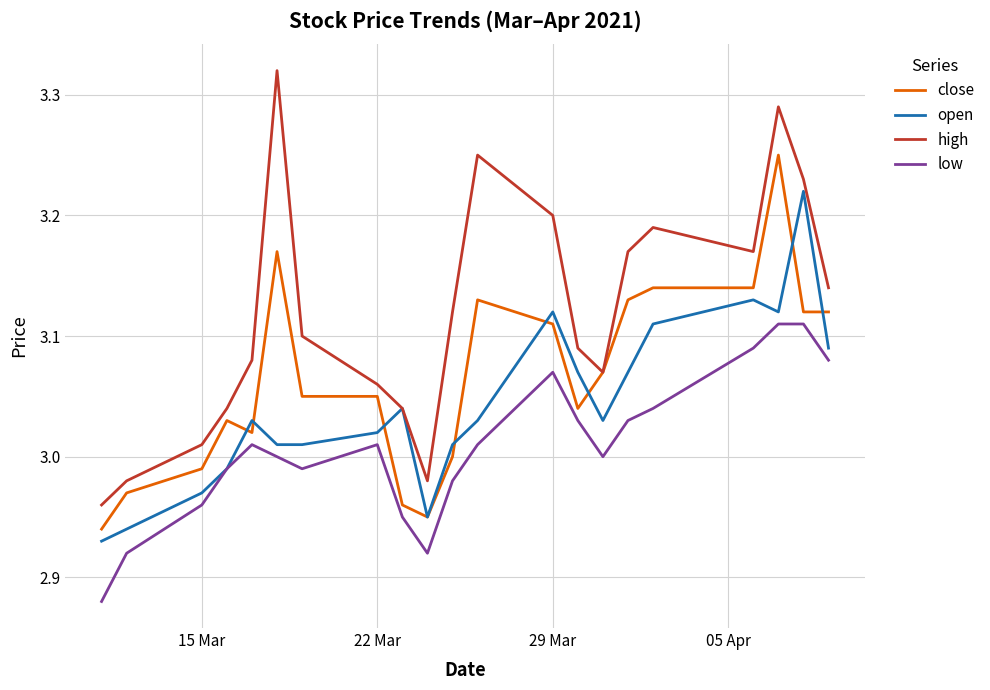

Does the chart have visible grid lines?

Yes